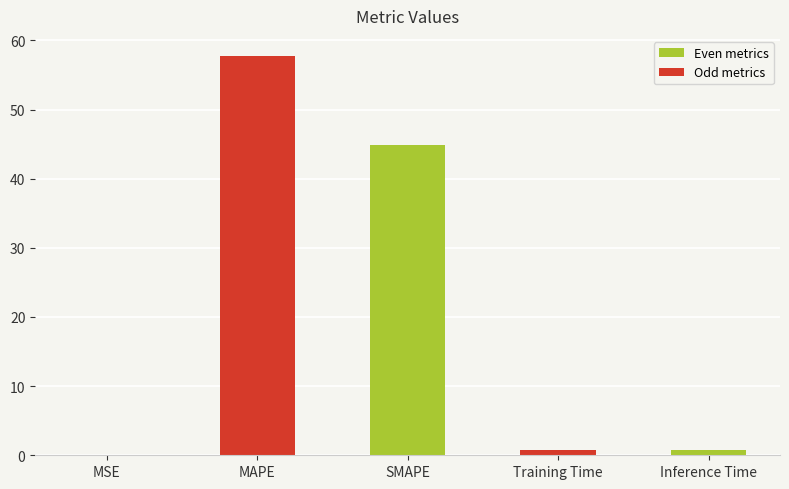

What is the sum of all values?

104.1